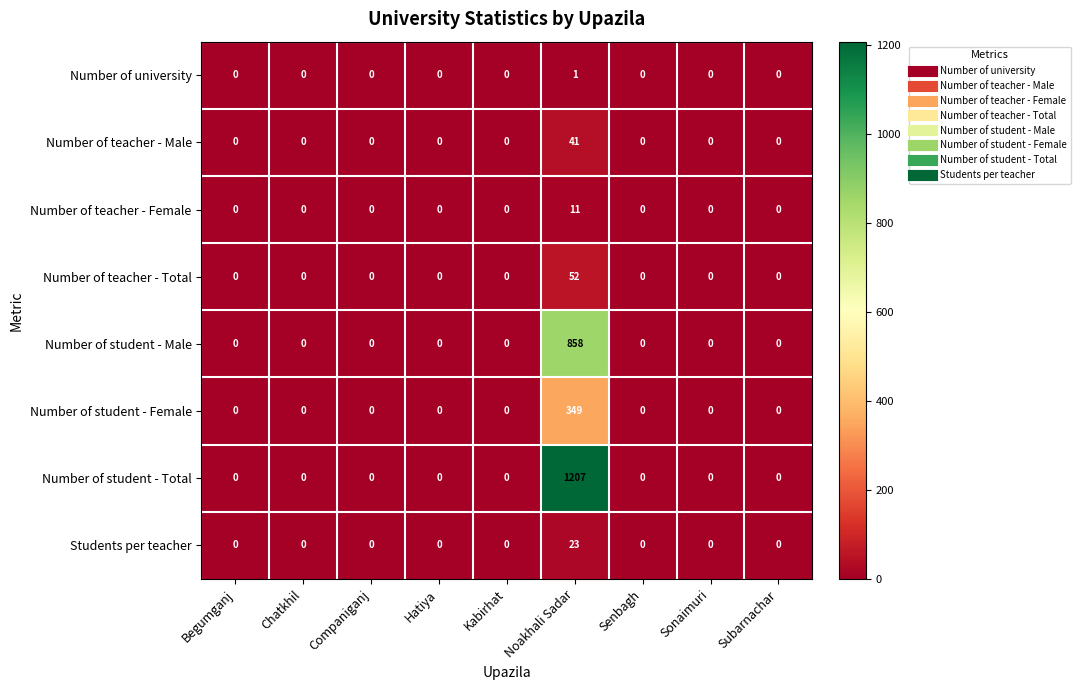

Which series has the largest range (max minus min)?

Number of student - Total